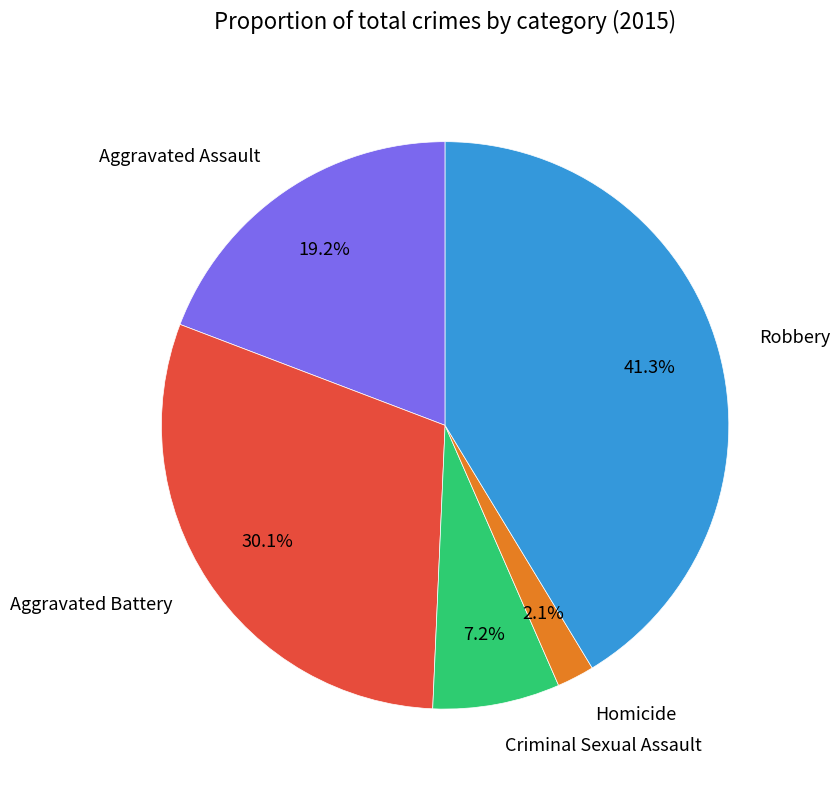

Which category has the smallest portion of the pie?

Homicide